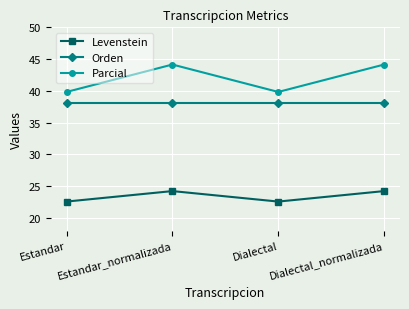

The Levenstein series shows 22.6 at Dialectal. True or false?

True